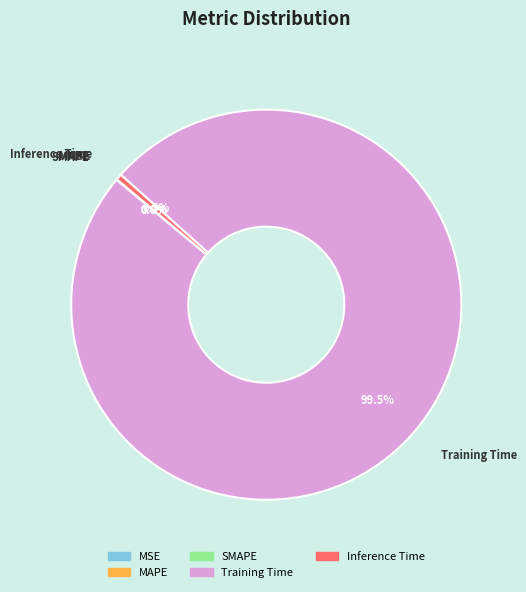

What is the majority slice?

Training Time